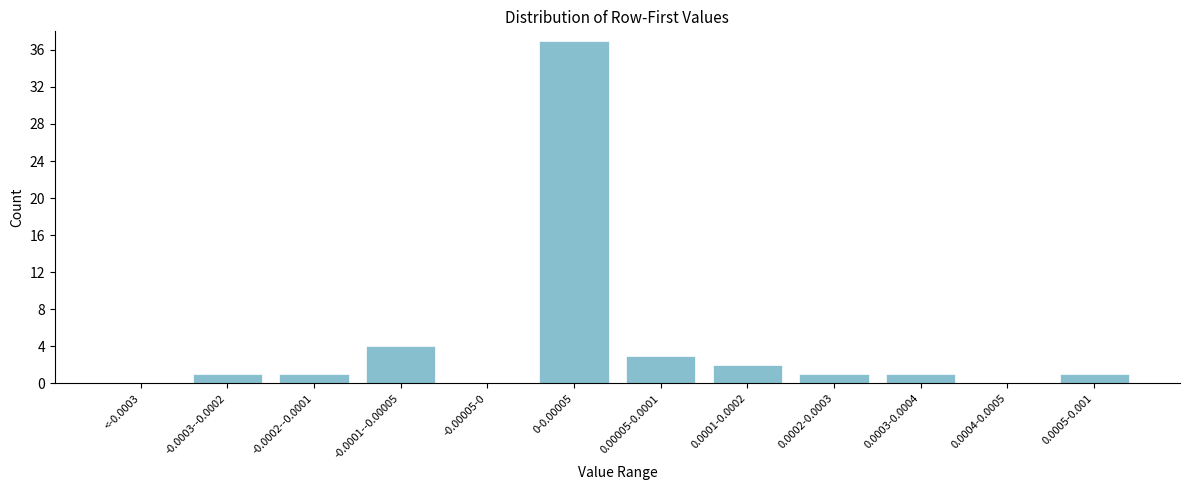

Reading left to right, list all the values displayed in this chart.

<-0.0003=0	-0.0003--0.0002=1	-0.0002--0.0001=1	-0.0001--0.00005=4	-0.00005-0=0	0-0.00005=37	0.00005-0.0001=3	0.0001-0.0002=2	0.0002-0.0003=1	0.0003-0.0004=1	0.0004-0.0005=0	0.0005-0.001=1